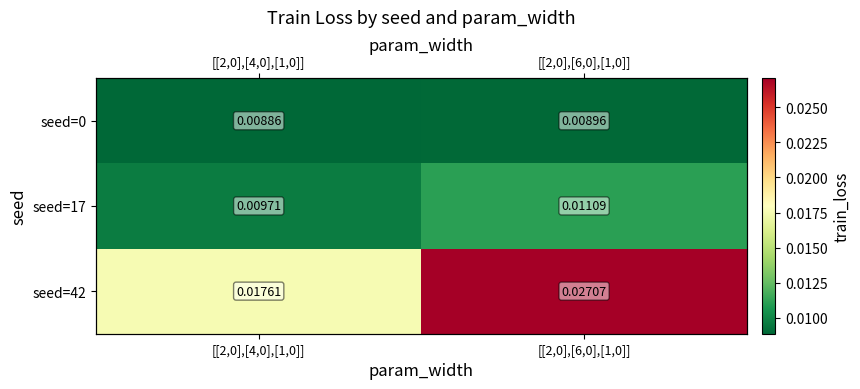

At which label is seed=17 closest to 0?

[[2,0],[4,0],[1,0]]